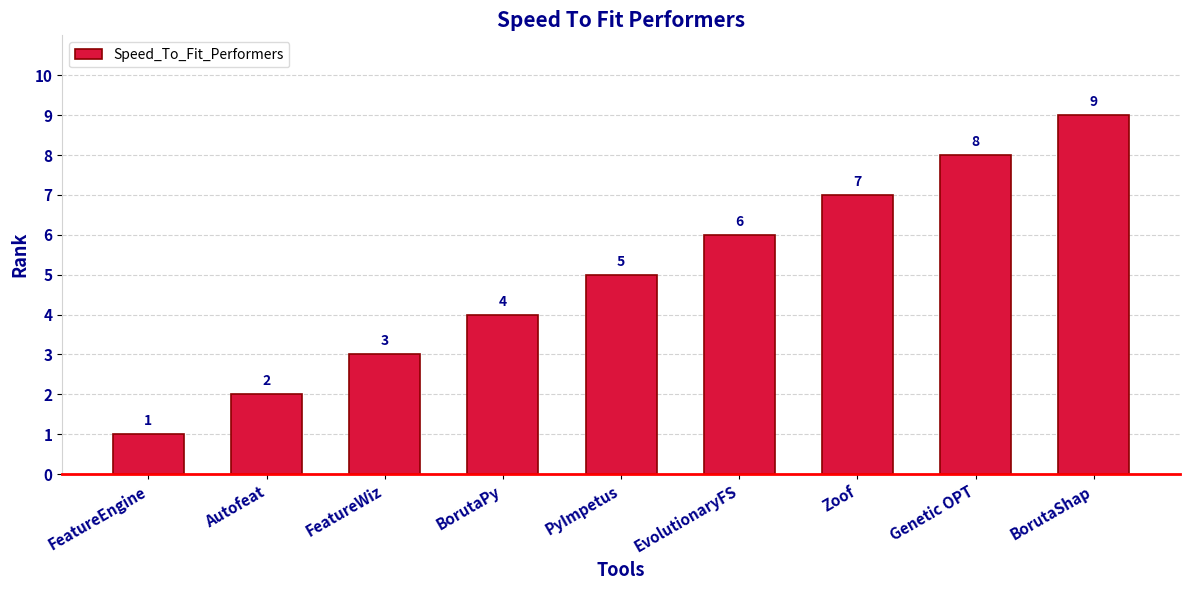

What is the label of the 4th bar from the right?

EvolutionaryFS